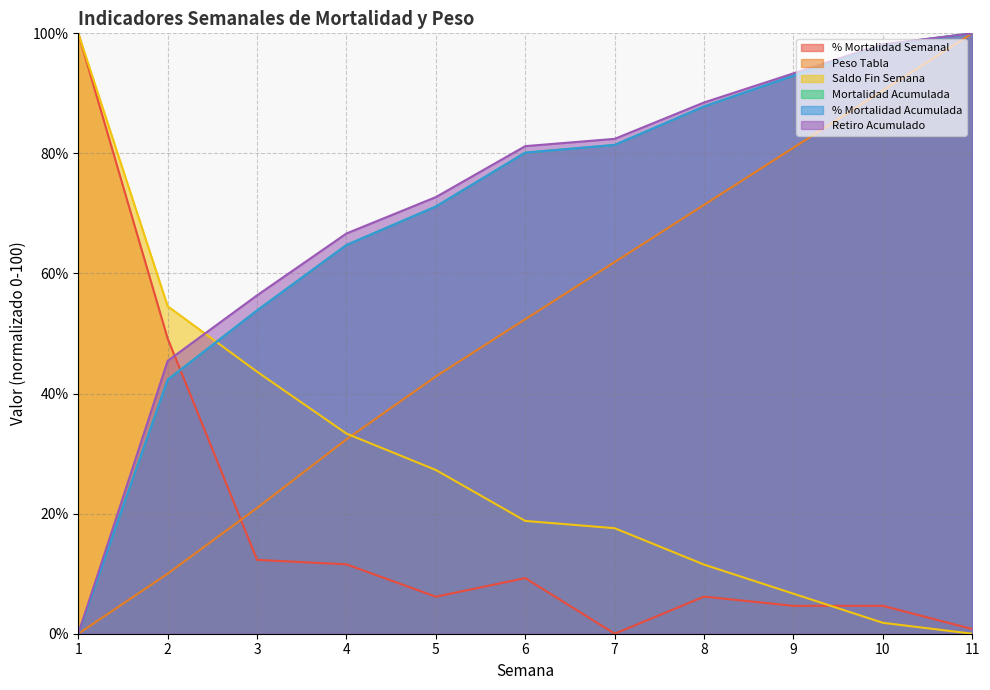

After their last crossing, which series has the higher values: % Mortalidad Semanal or % Mortalidad Acumulada?

% Mortalidad Acumulada